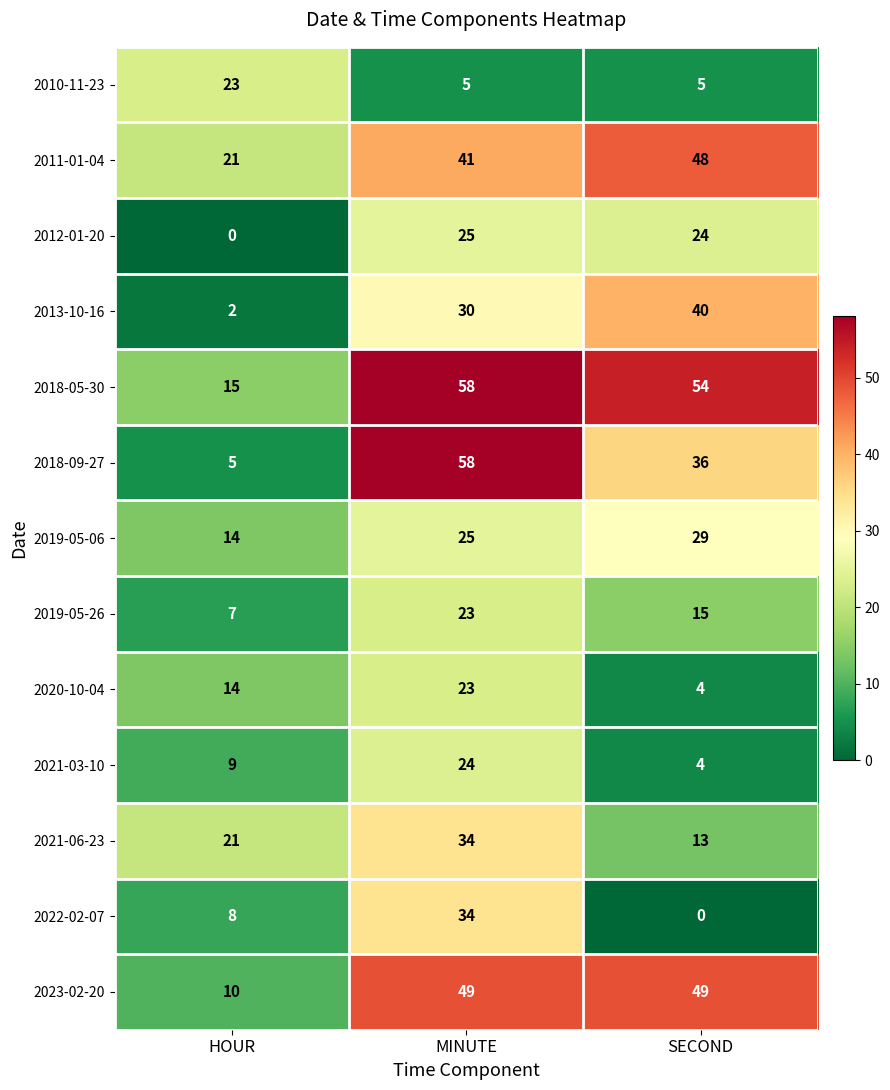

List the labels in order of 2019-05-26 value, smallest first.

HOUR, SECOND, MINUTE